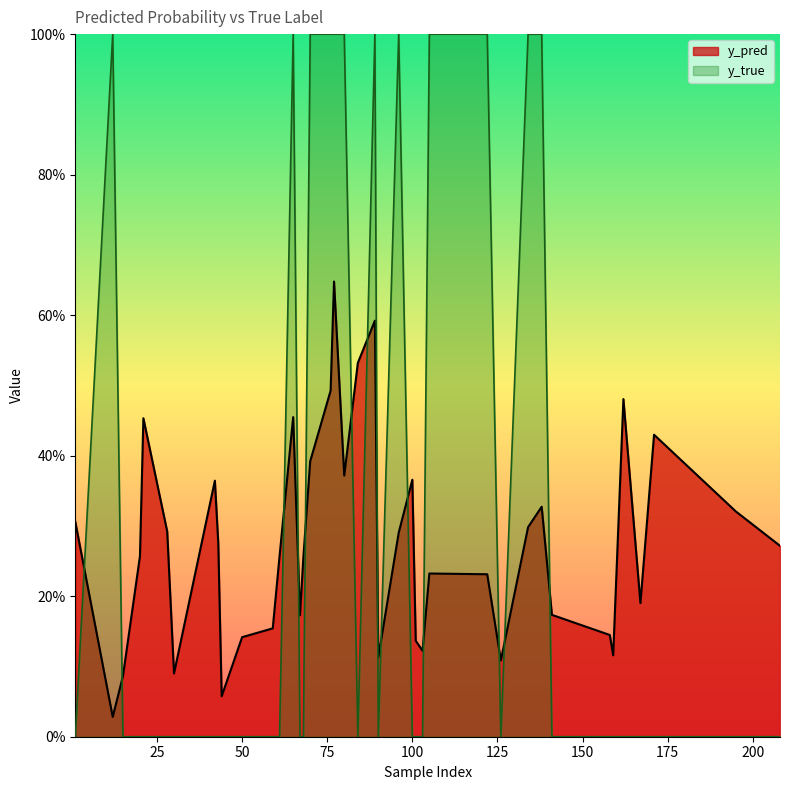

True or false: y_true and y_pred intersect in this chart.

True